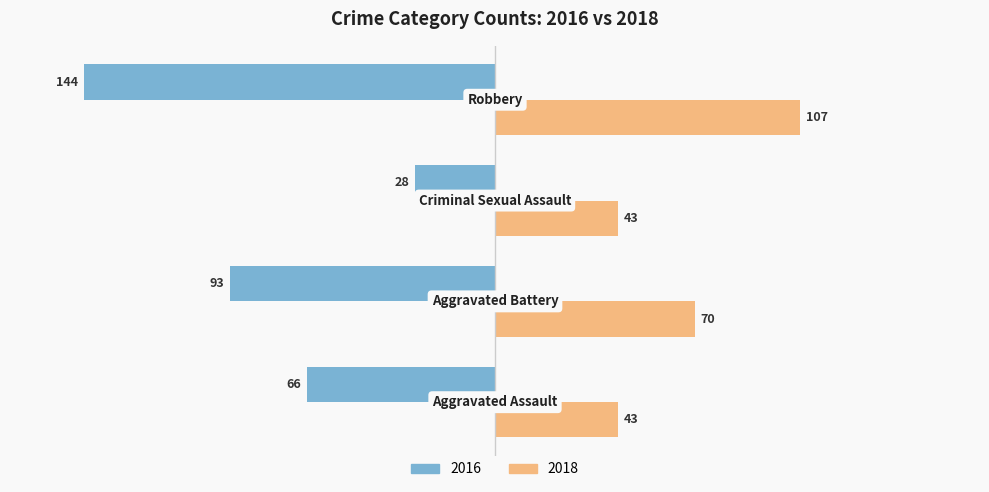

What is the difference between the maximum and minimum values in the 2016 series?

116